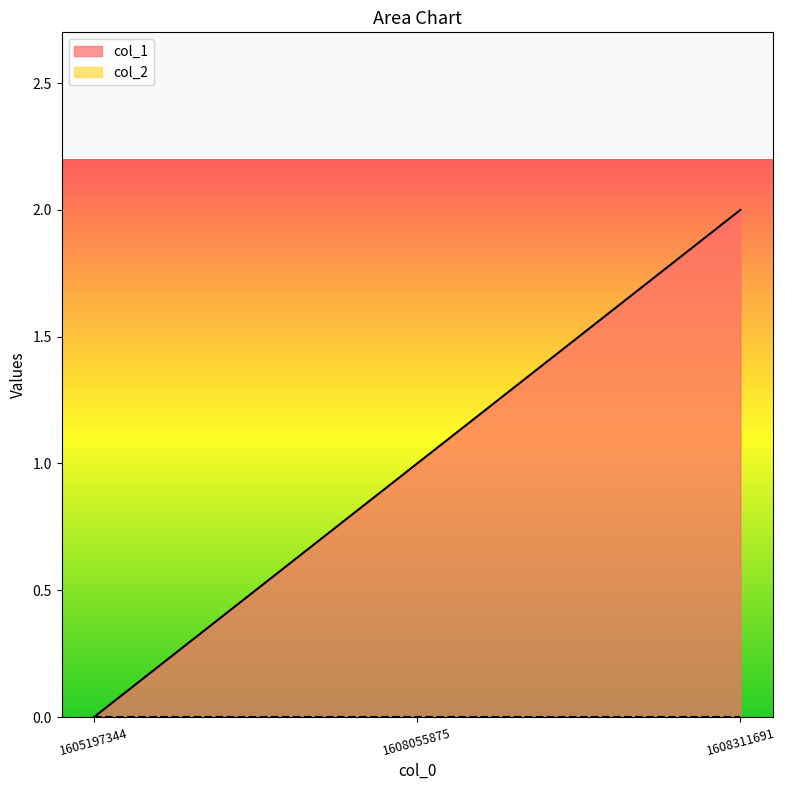

What is the difference between the values at 1608055875 and 1608311691?

1